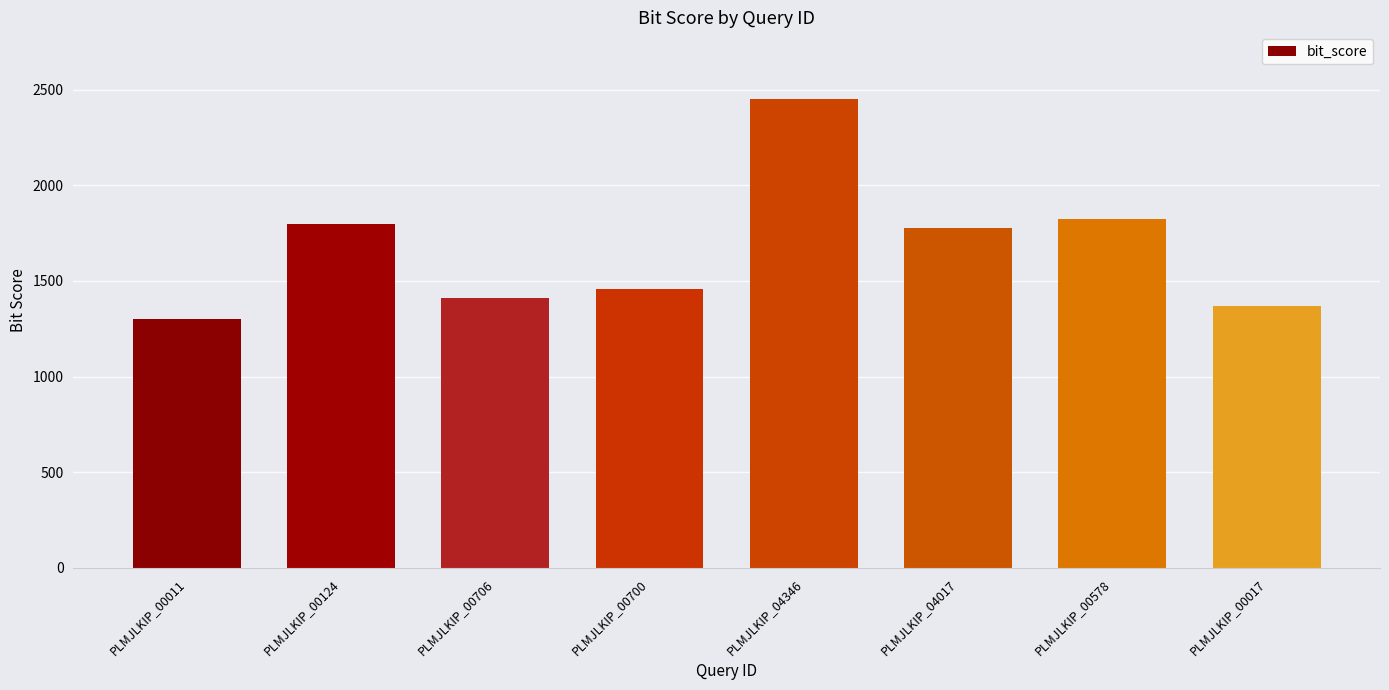

Which label corresponds to the largest value in the chart?

PLMJLKIP_04346